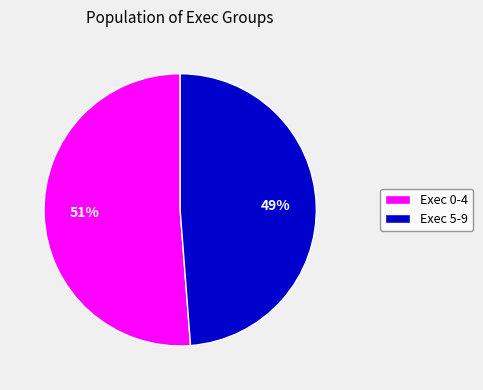

What percentage is the Exec 5-9 slice, to the nearest percent?

49%